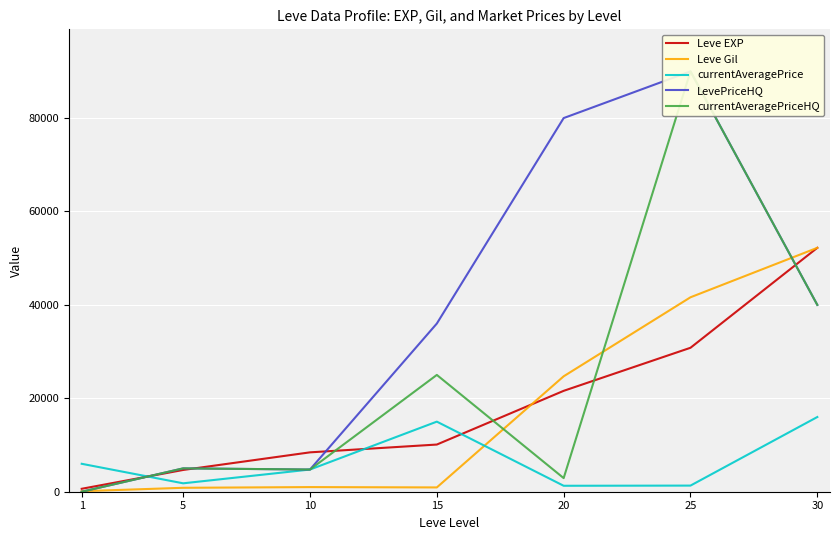

At which category does currentAveragePriceHQ reach its first local peak?

5